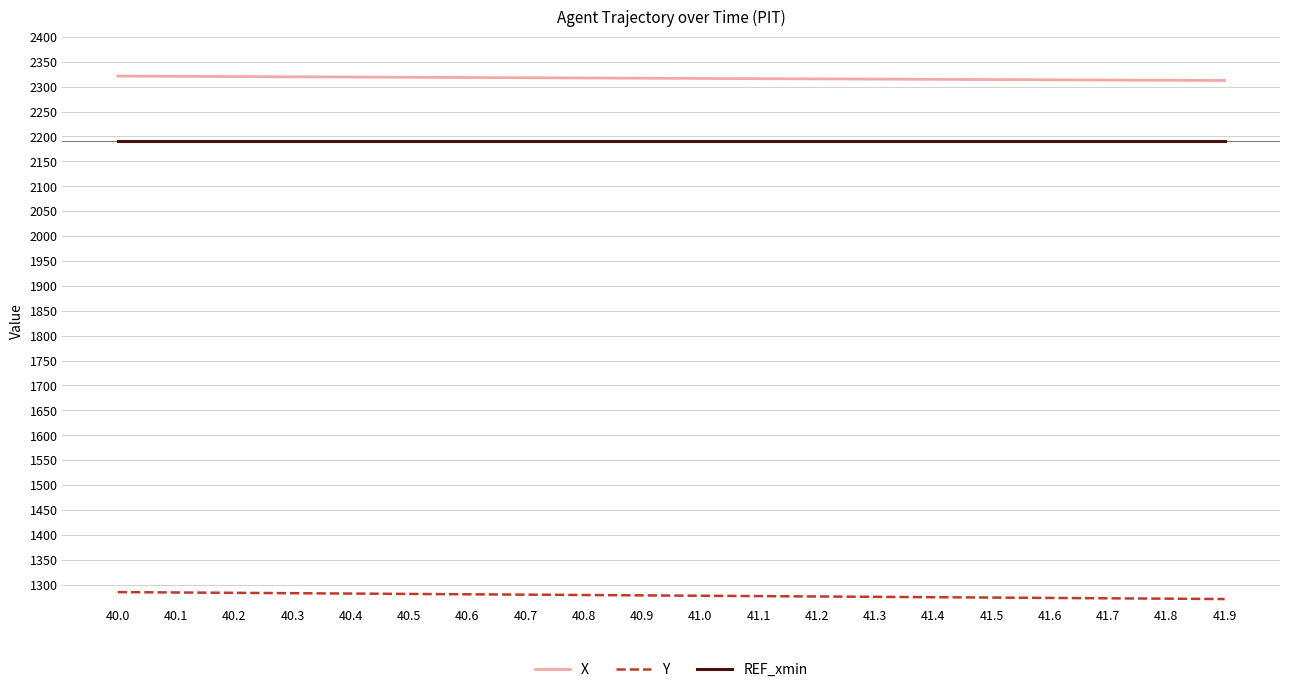

The value of REF_xmin at 41.3 is 2190.0. True or false?

True